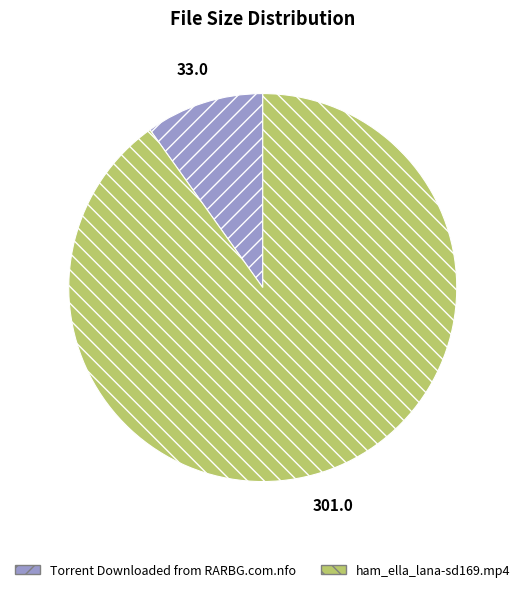

What is the largest slice in the pie chart?

ham_ella_lana-sd169.mp4